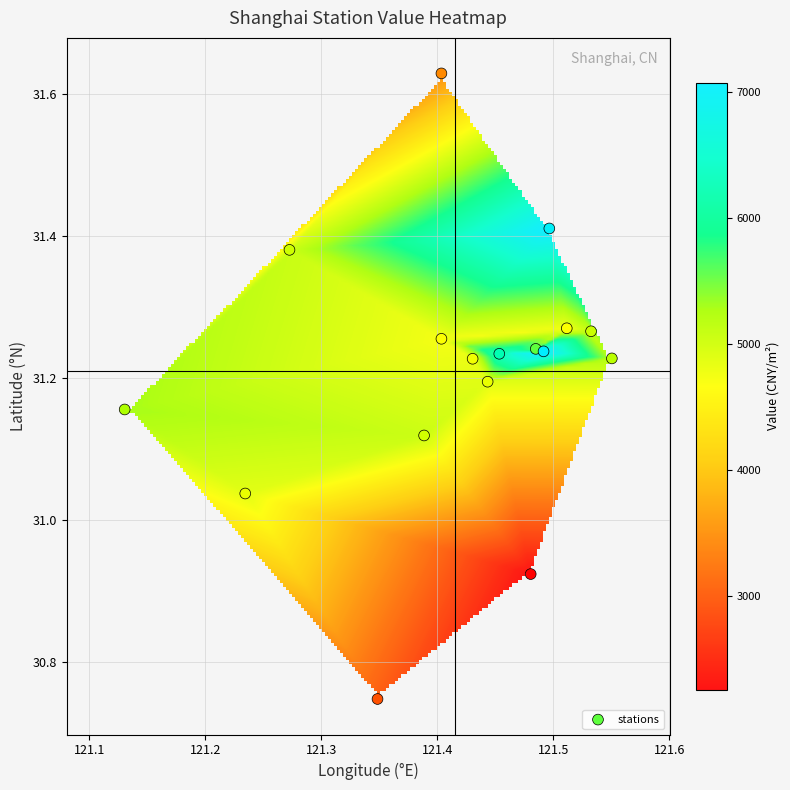

What is the range of X values (max minus min)?

0.4